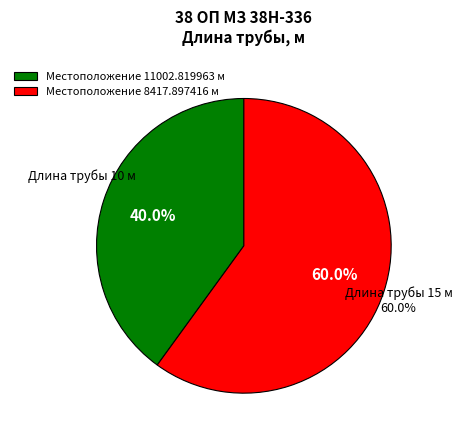

Rank the categories by value from highest to lowest.

8417.897416, 11002.819963